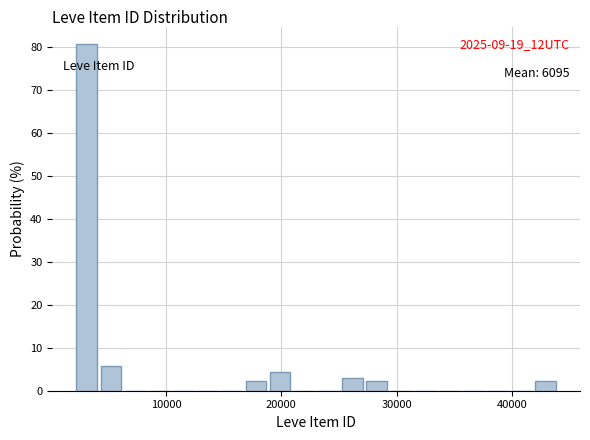

Around what value on the x-axis is the tallest bar? Give the approximate position of its centre, as read against the axis.

3000